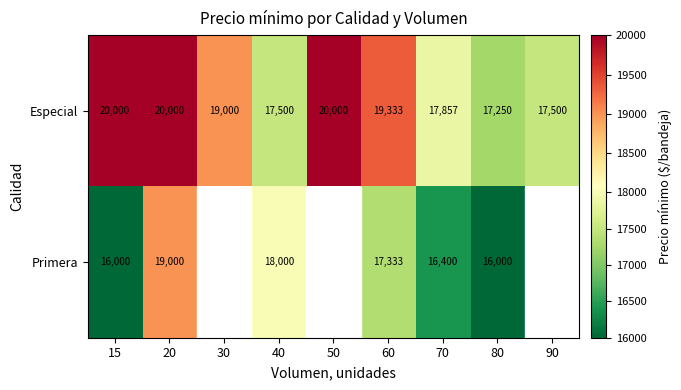

Which label corresponds to the smallest value in the chart?

15